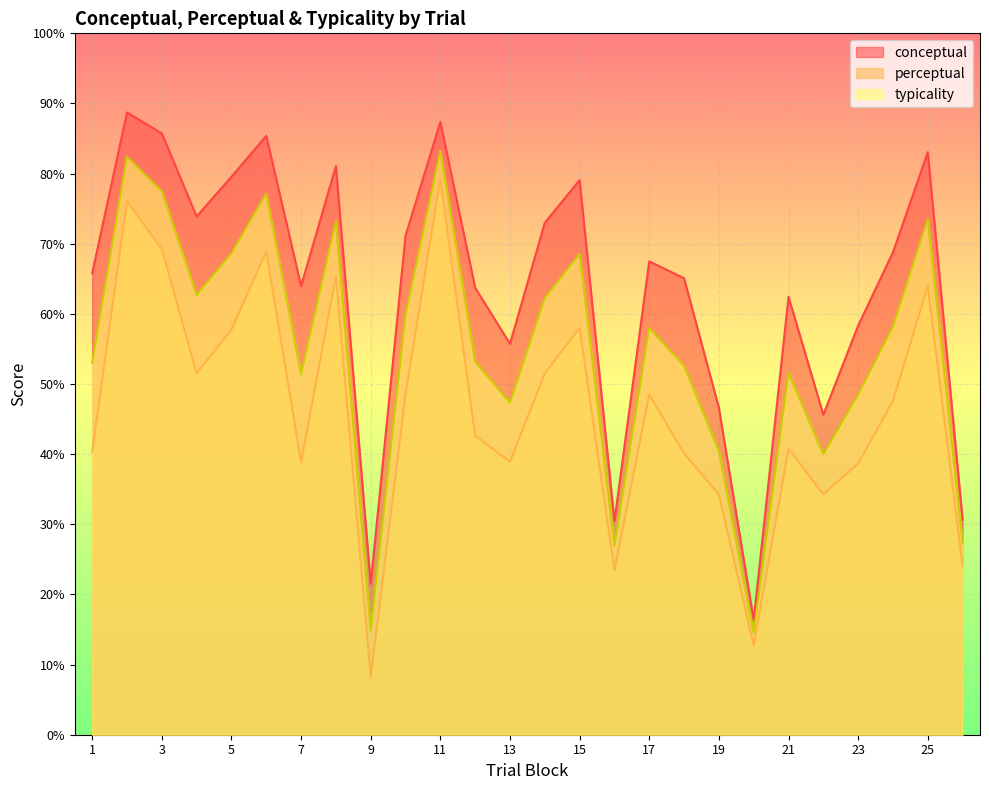

What is the total value across all series at 9?

44.6